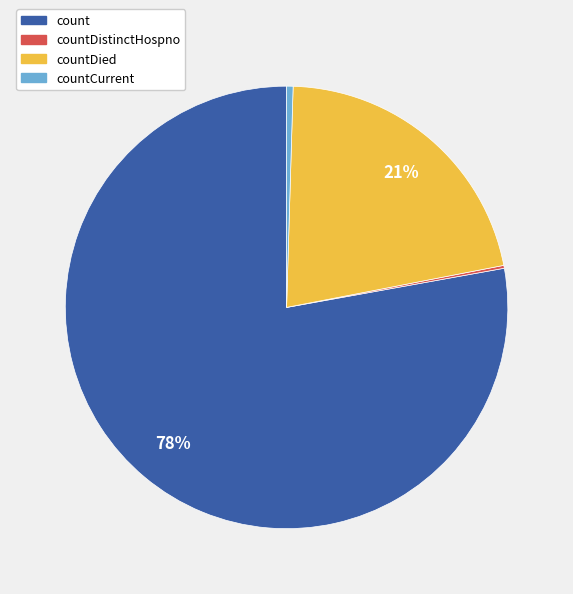

Is there any slice that represents more than half of the pie?

Yes